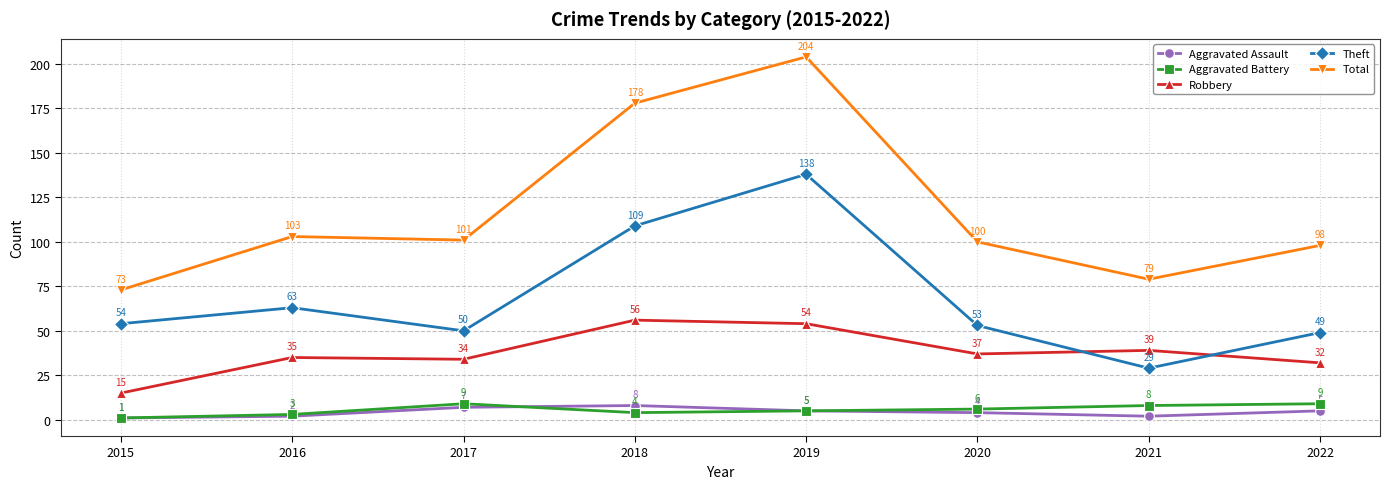

Rank the categories by Theft value from highest to lowest.

2019, 2018, 2016, 2015, 2020, 2017, 2022, 2021